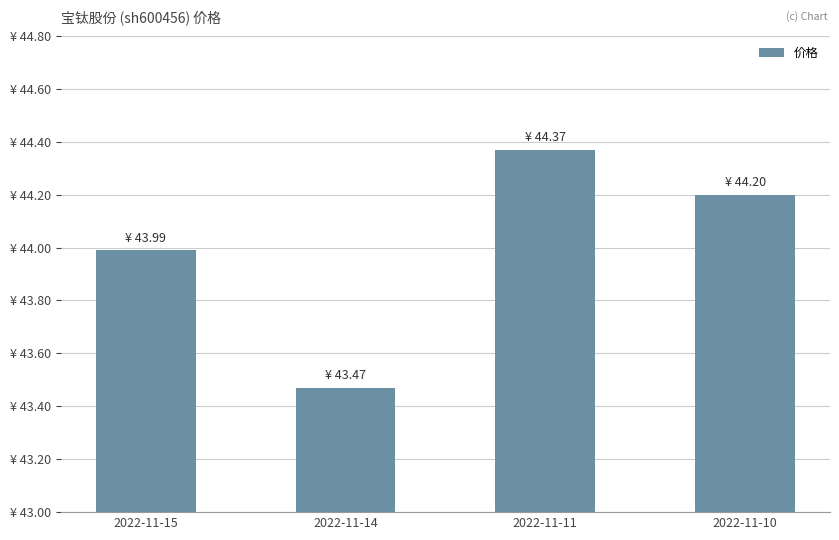

Which has a higher value, 2022-11-15 or 2022-11-11?

2022-11-11